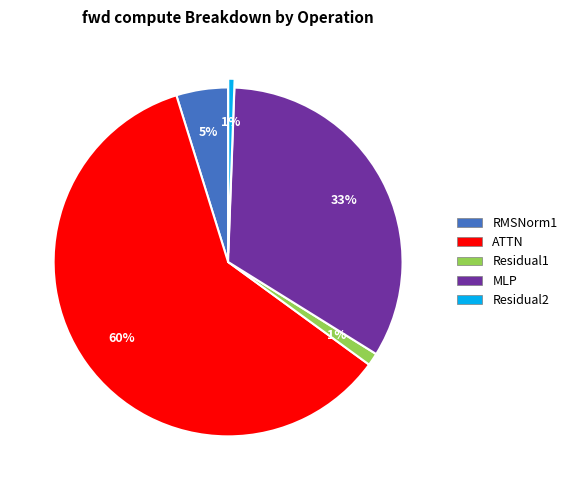

The RMSNorm1 slice represents 5% of the pie. True or false?

True